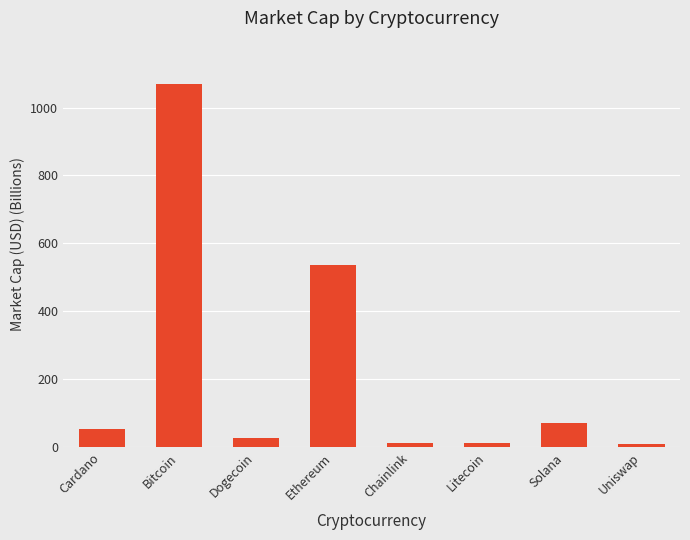

What is the change in value from Bitcoin to Litecoin?

-1054.6